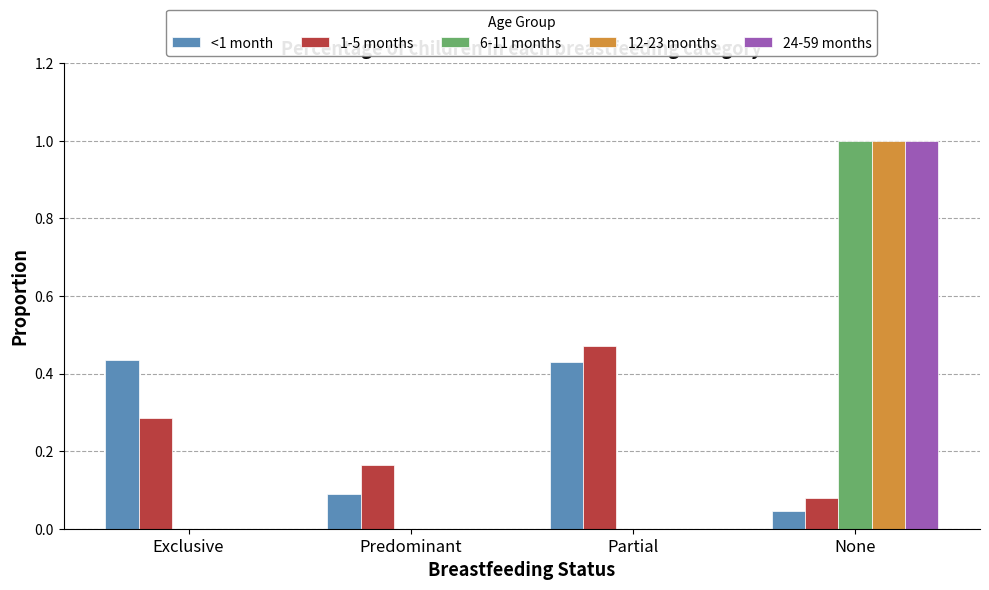

What is the sum of all 12-23 months values?

1.0